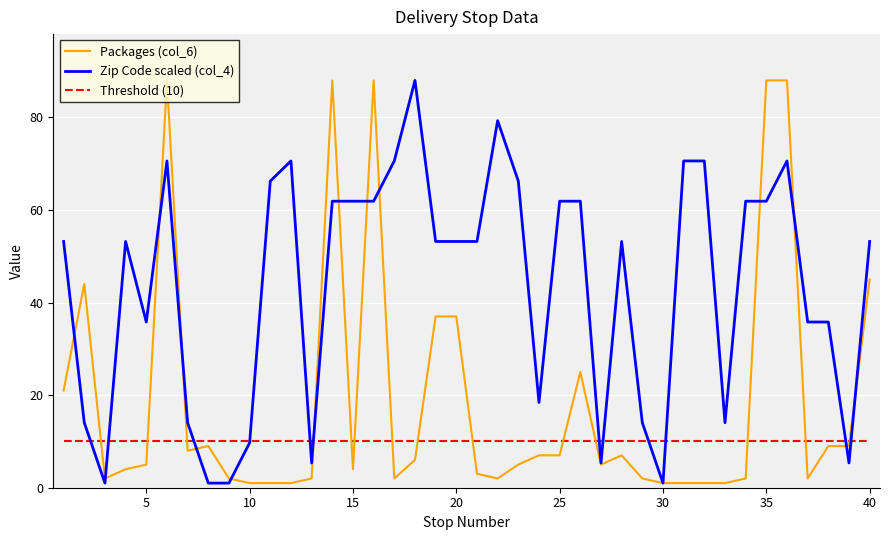

Which series has the largest total across all categories?

Zip Code scaled (col_4)